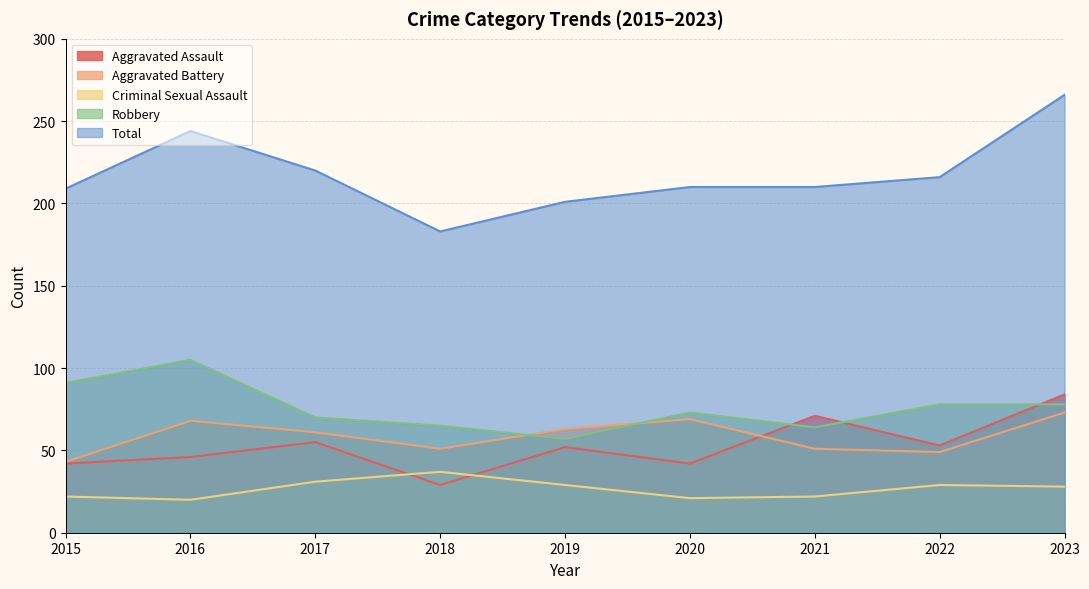

True or false: Robbery and Criminal Sexual Assault intersect in this chart.

False